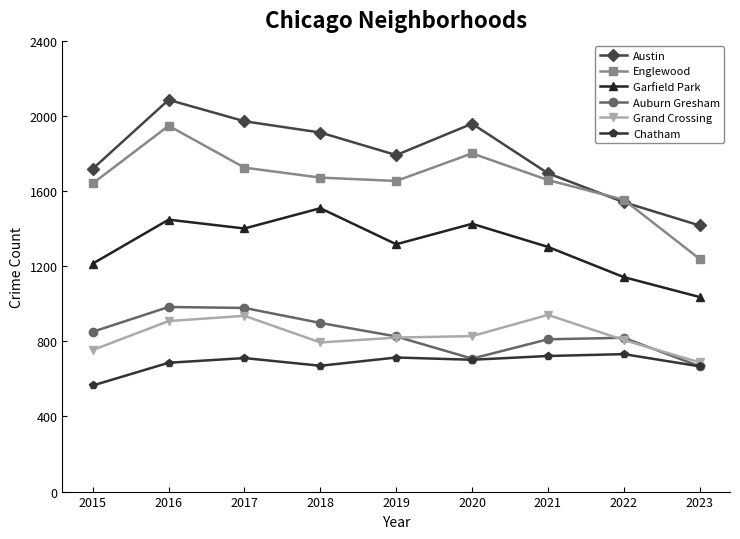

True or false: Grand Crossing and Englewood intersect in this chart.

False